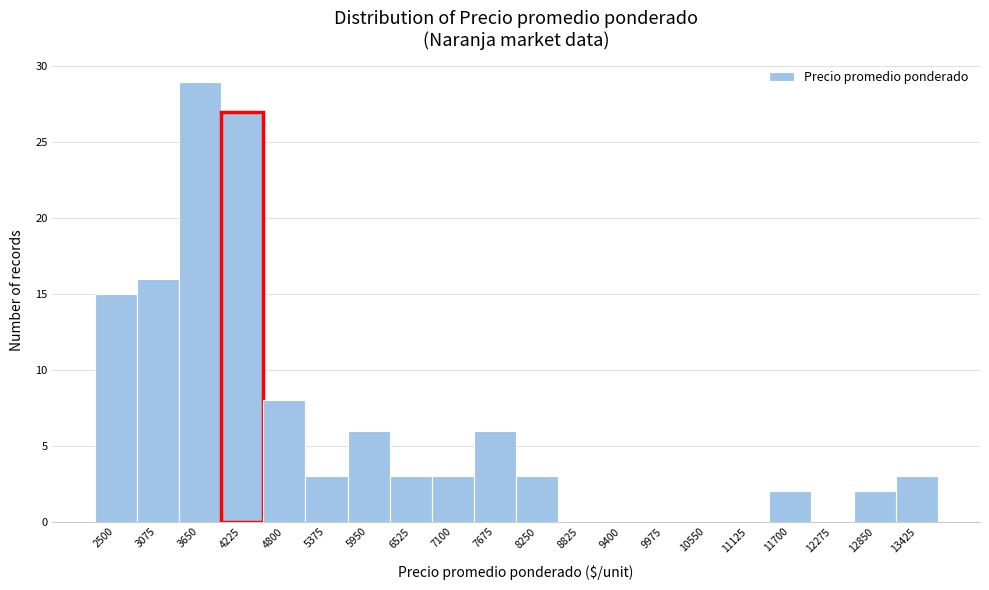

Reading left to right, what are all the values shown in this chart?

2500=15	3075=16	3650=29	4225=27	4800=8	5375=3	5950=6	6525=3	7100=3	7675=6	8250=3	8825=0	9400=0	9975=0	10550=0	11125=0	11700=2	12275=0	12850=2	13425=3